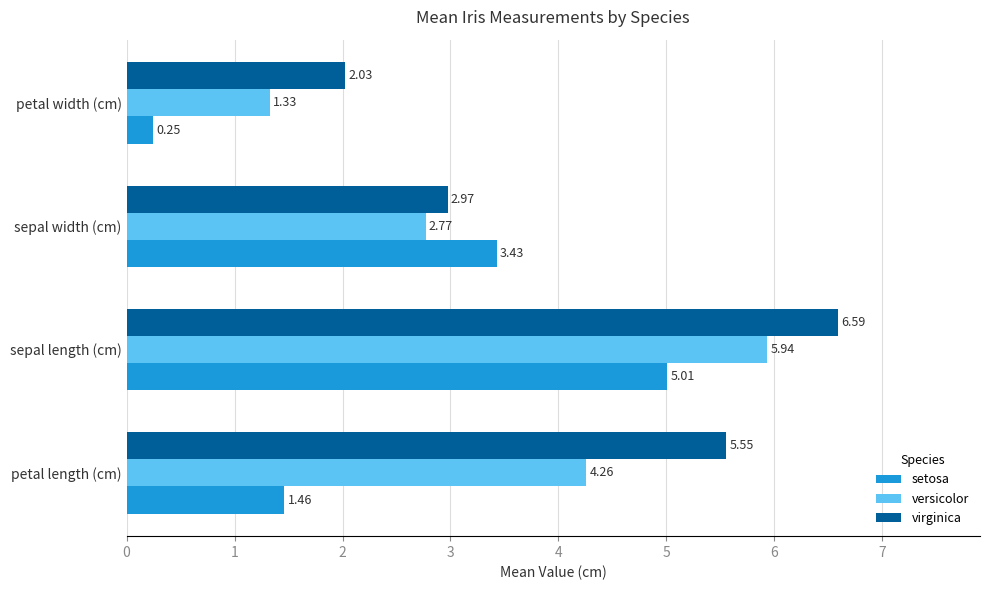

Which series has the largest total across all categories?

virginica